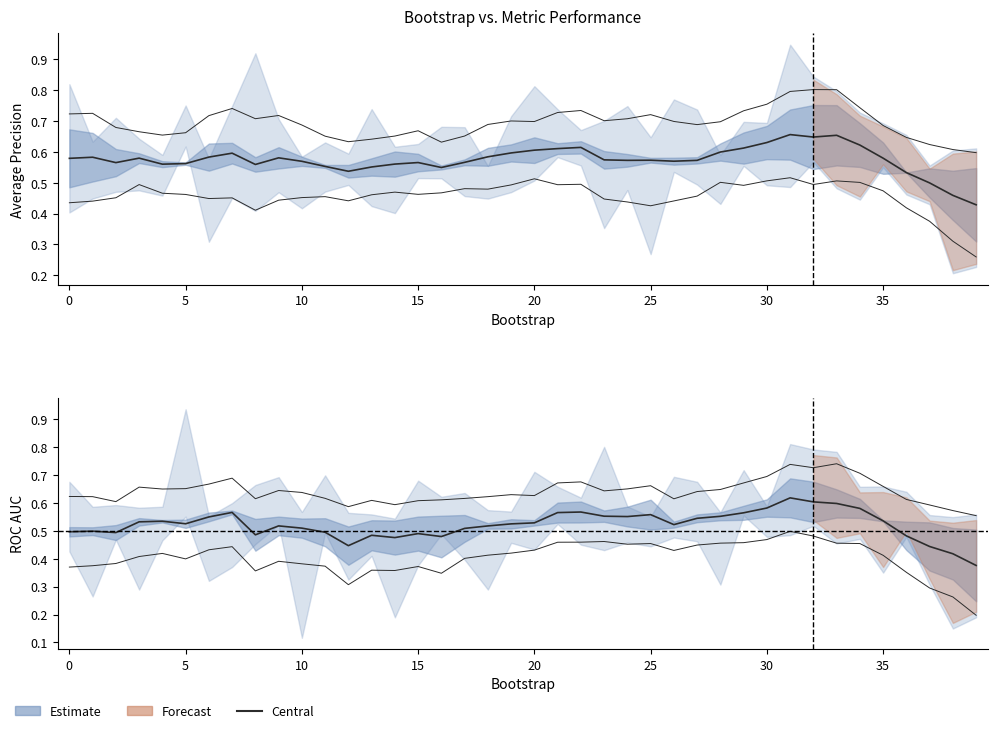

True or false: the data shows 0.7 at 0.

False